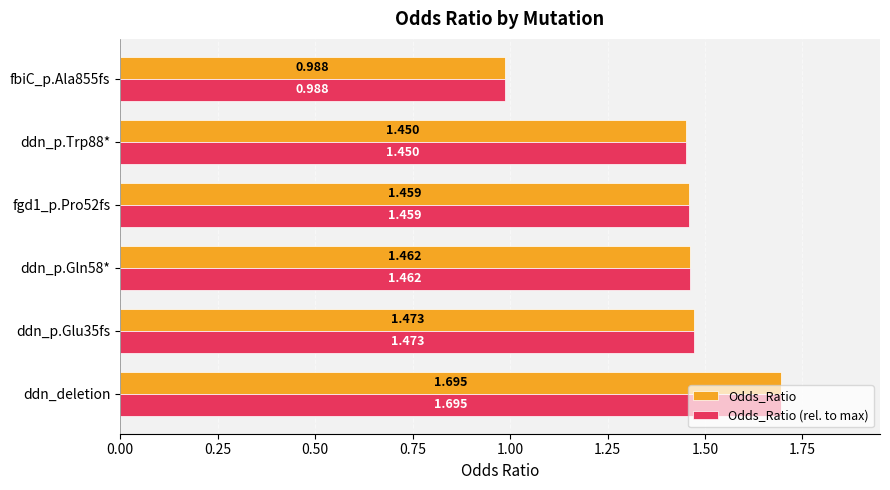

Is the value of Odds_Ratio (rel. to max) at ddn_p.Trp88* greater than the value of Odds_Ratio at ddn_deletion?

No